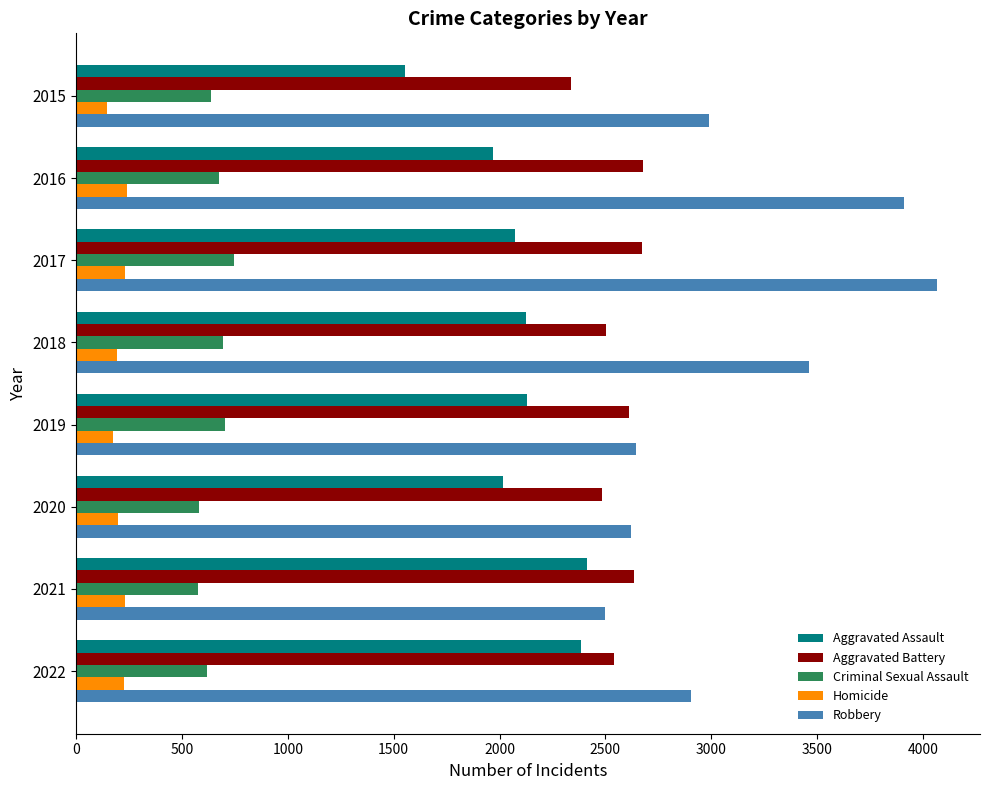

Rank the series by their maximum value, from highest to lowest.

Robbery, Aggravated Battery, Aggravated Assault, Criminal Sexual Assault, Homicide